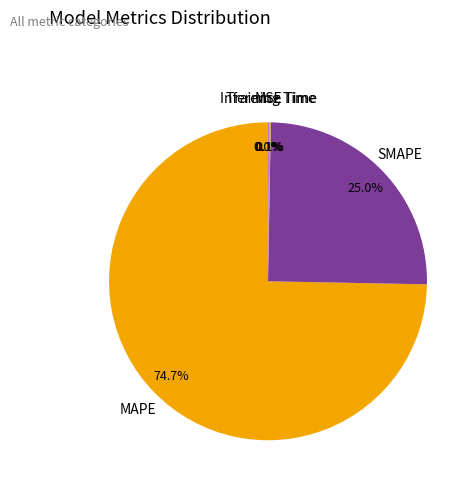

Does any single category account for the majority?

Yes